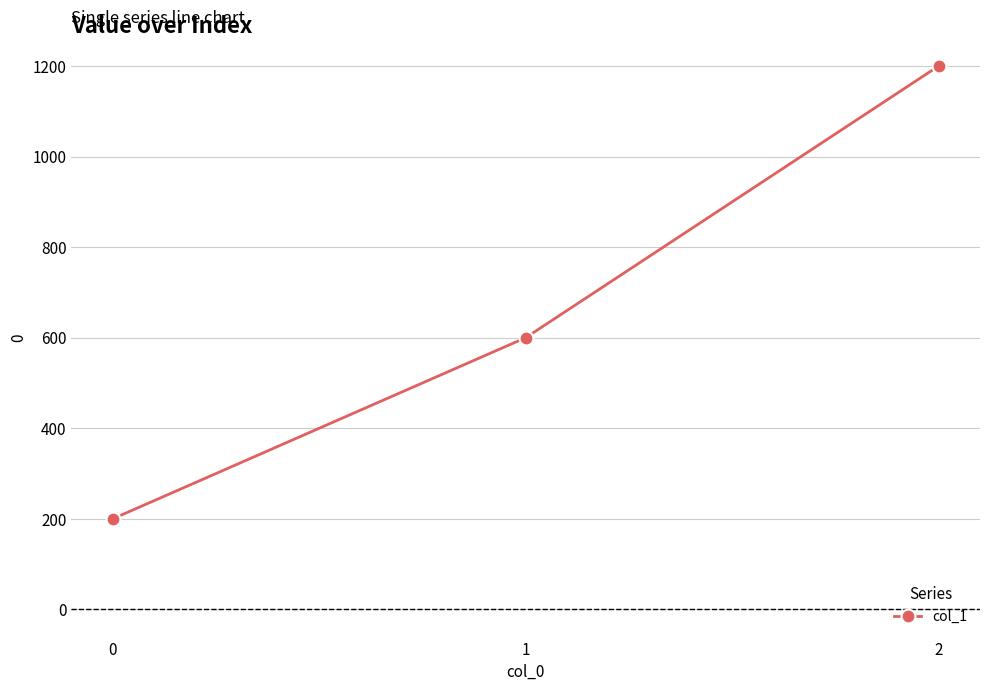

How many lines are shown in the chart?

1